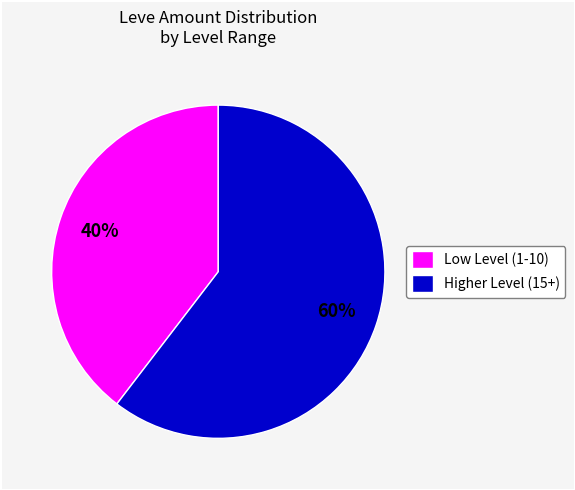

Between Higher Level (15+) and Low Level (1-10), which is larger?

Higher Level (15+)